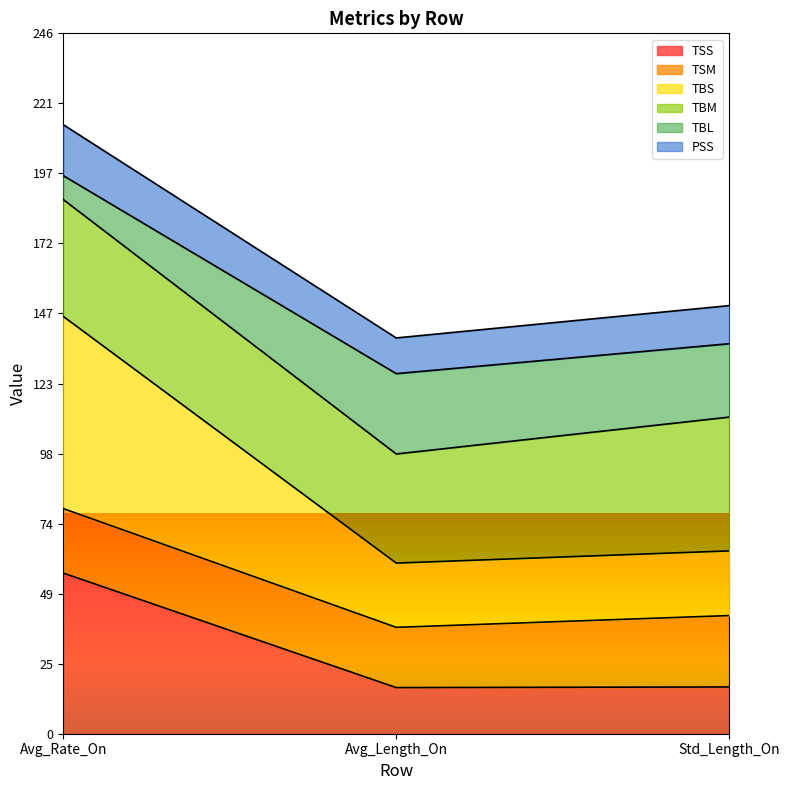

What is the approximate value of TSS at Std_Length_On?

16.4